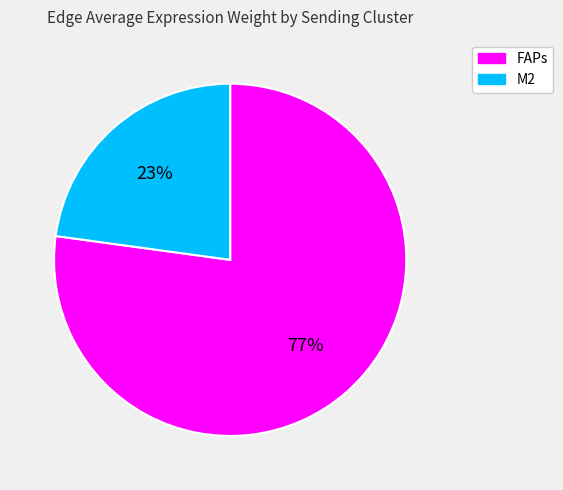

Does FAPs represent more than half of the total?

Yes